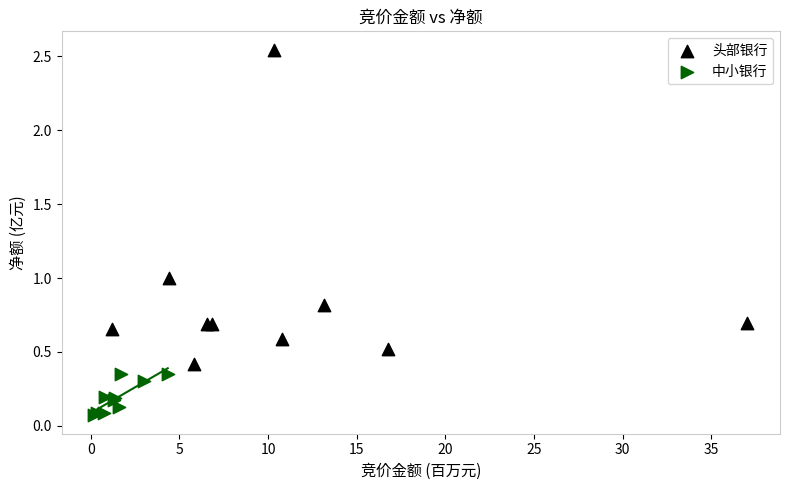

Which series contains the lowest Y value?

中小银行